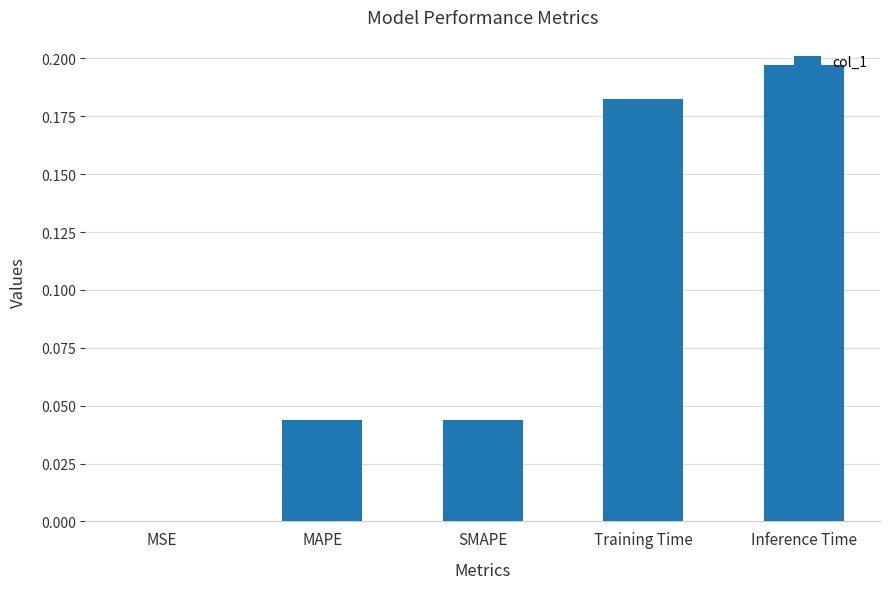

The value at Inference Time is 0.3. True or false?

False